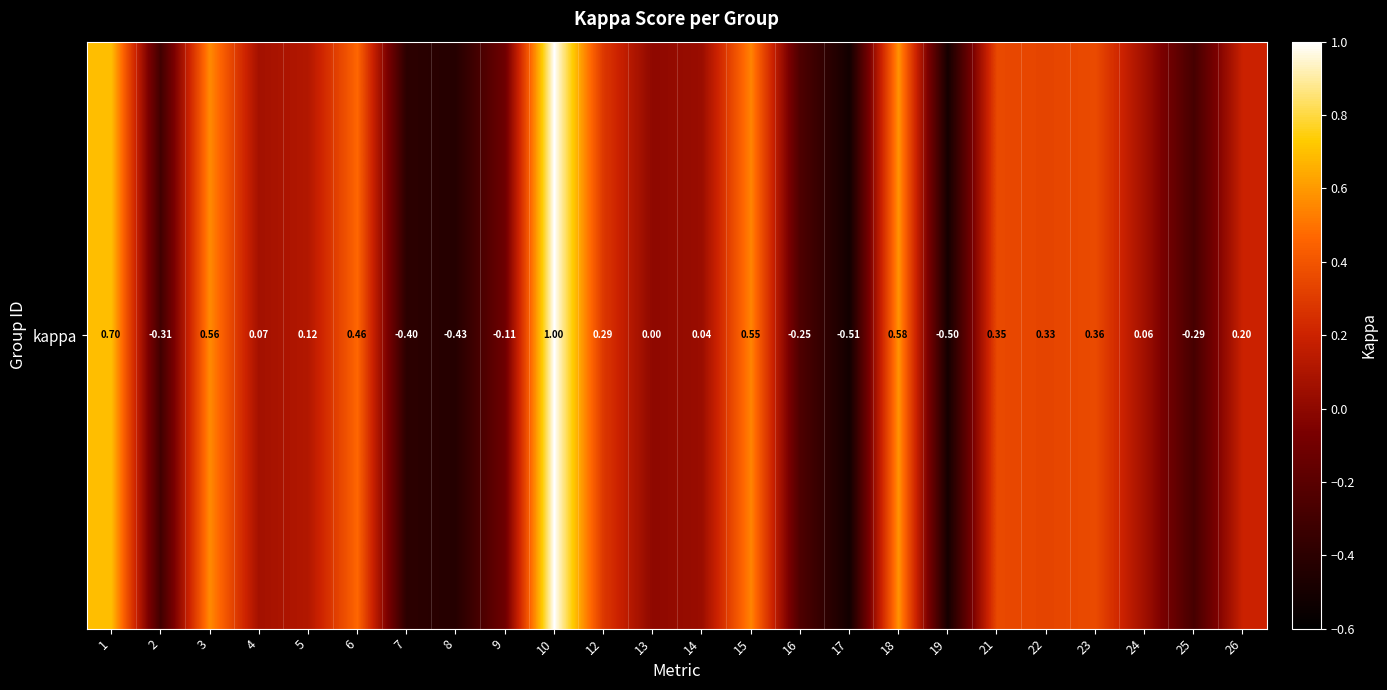

Rank the categories by value from lowest to highest.

17, 19, 8, 7, 2, 25, 16, 9, 13, 14, 24, 4, 5, 26, 12, 22, 21, 23, 6, 15, 3, 18, 1, 10